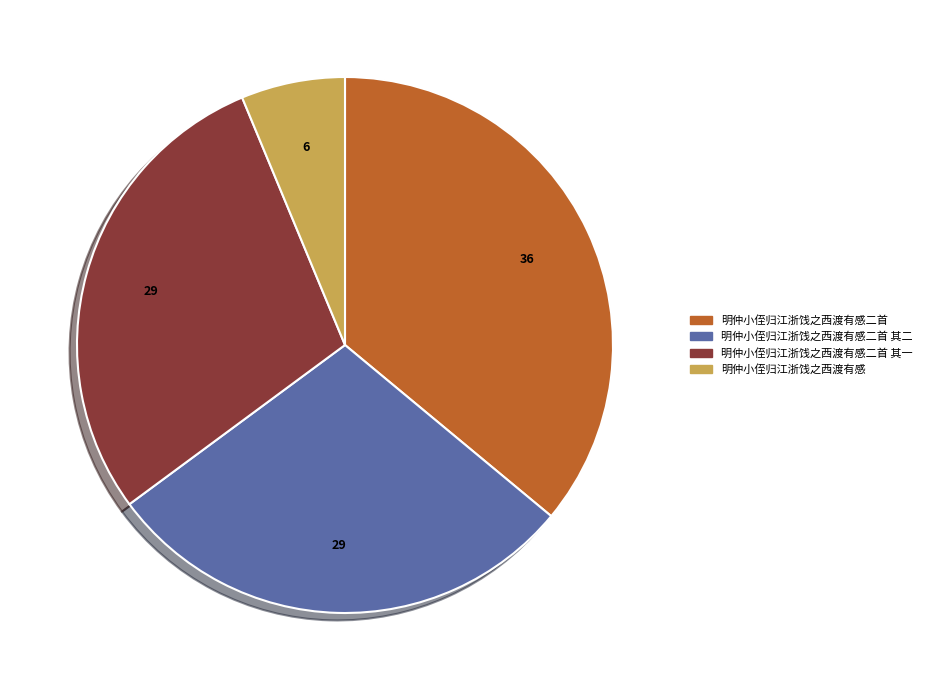

Is there any slice that represents more than half of the pie?

No